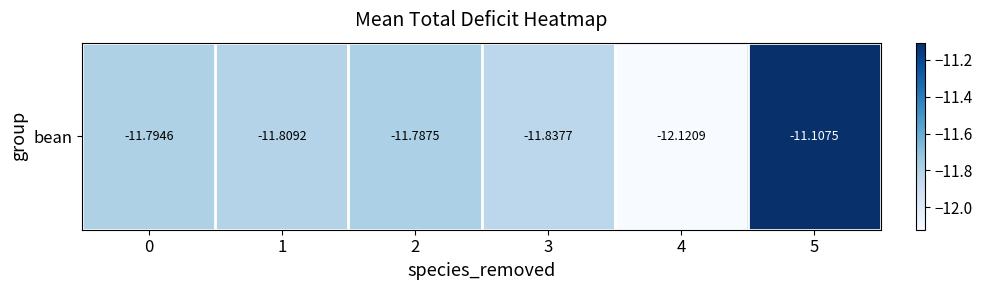

At which label is the value closest to -11?

5